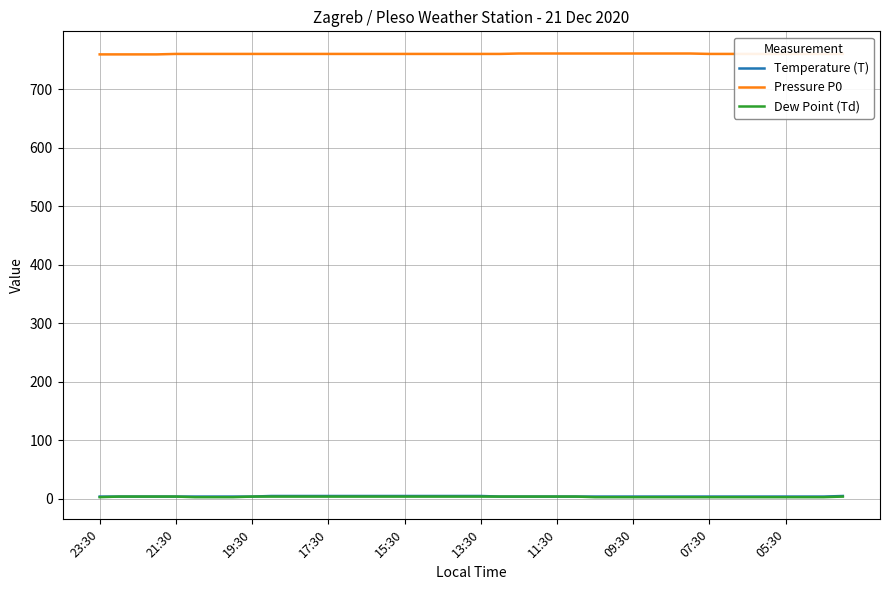

True or false: Temperature (T) and Pressure P0 intersect in this chart.

False